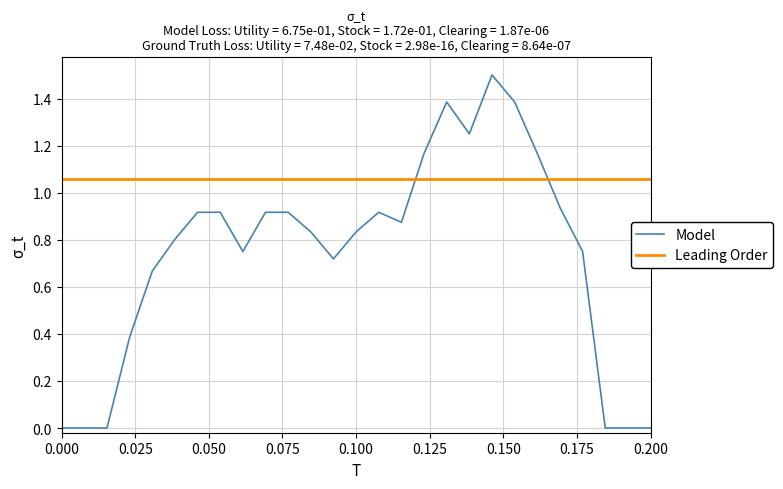

Which series has the largest total across all categories?

Leading Order